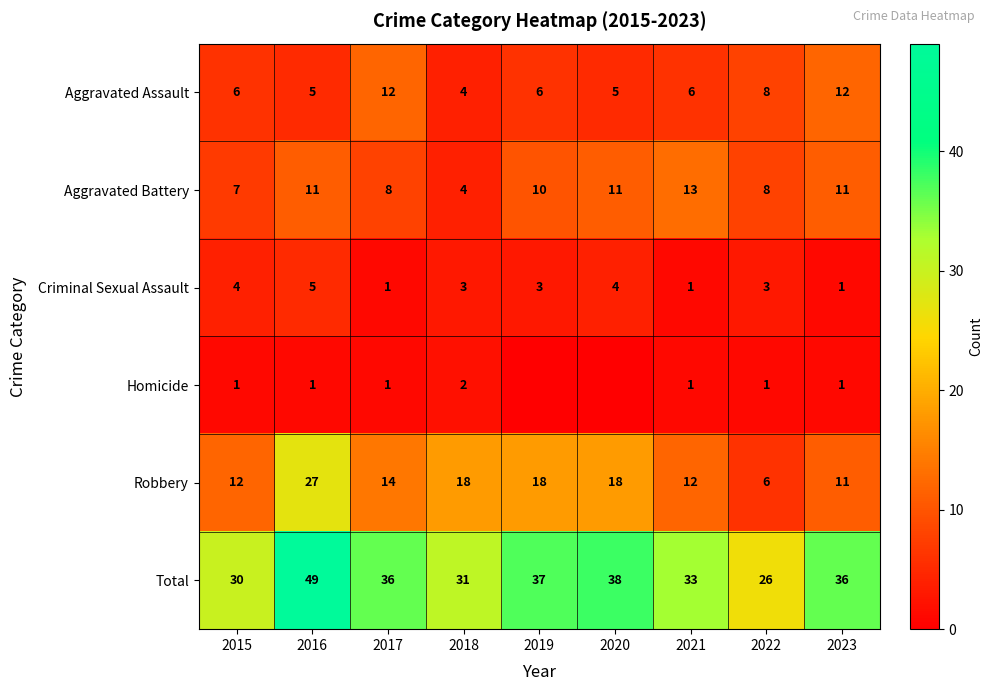

What is the difference between the maximum and second lowest values in the Aggravated Assault series?

7